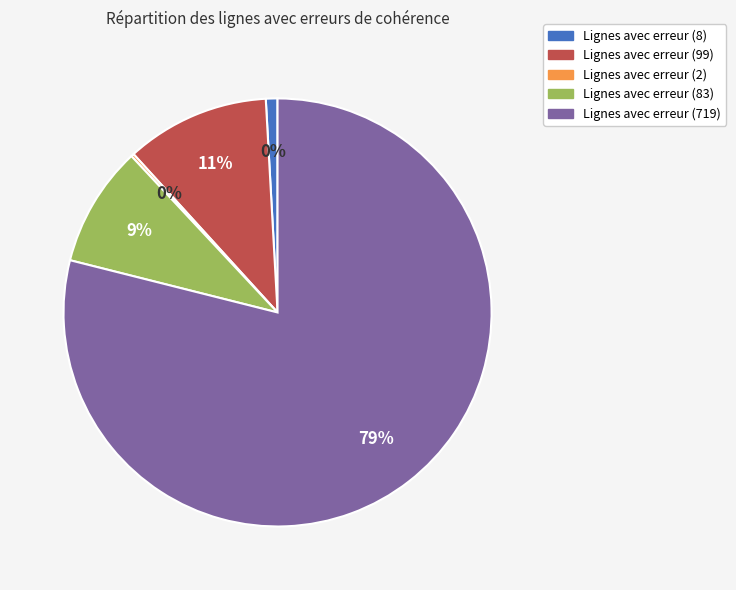

Is there any slice that represents more than half of the pie?

Yes